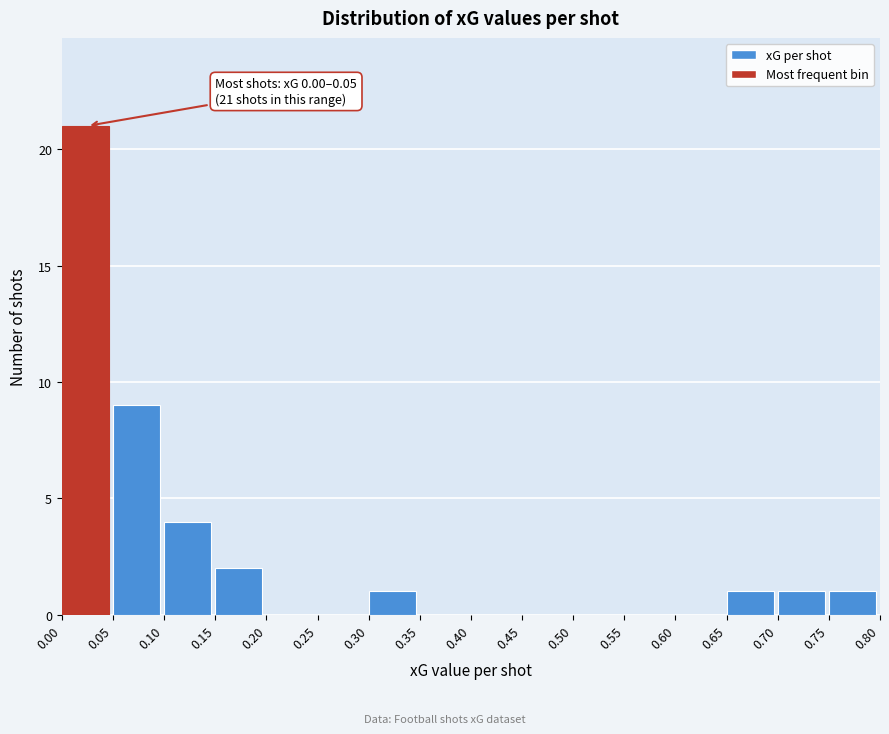

Which range on the x-axis has the tallest bar?

0.00 to 0.05